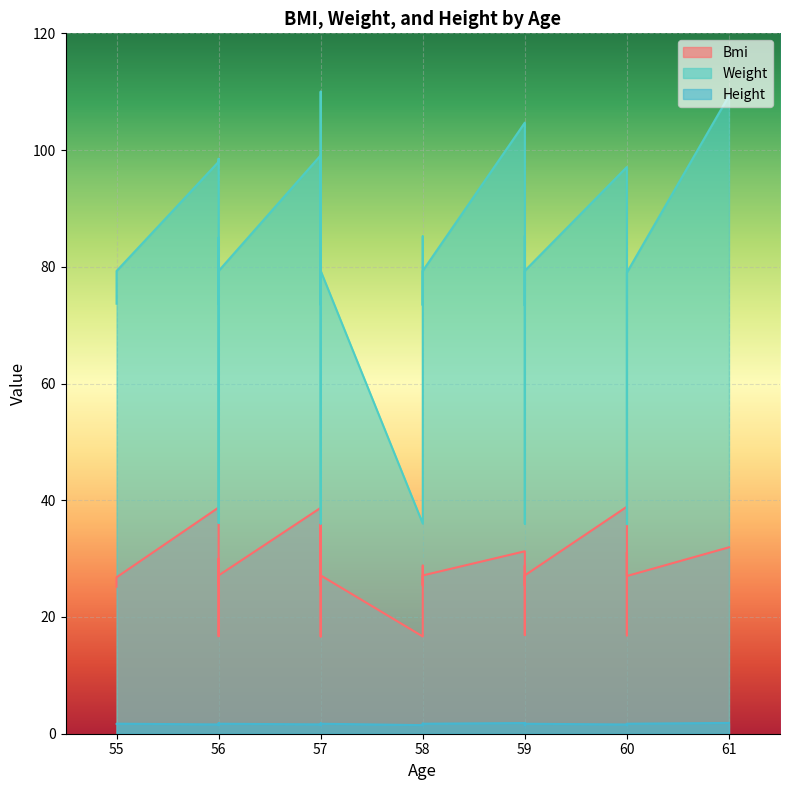

What is the difference between the second highest and minimum values in the Height series?

0.4